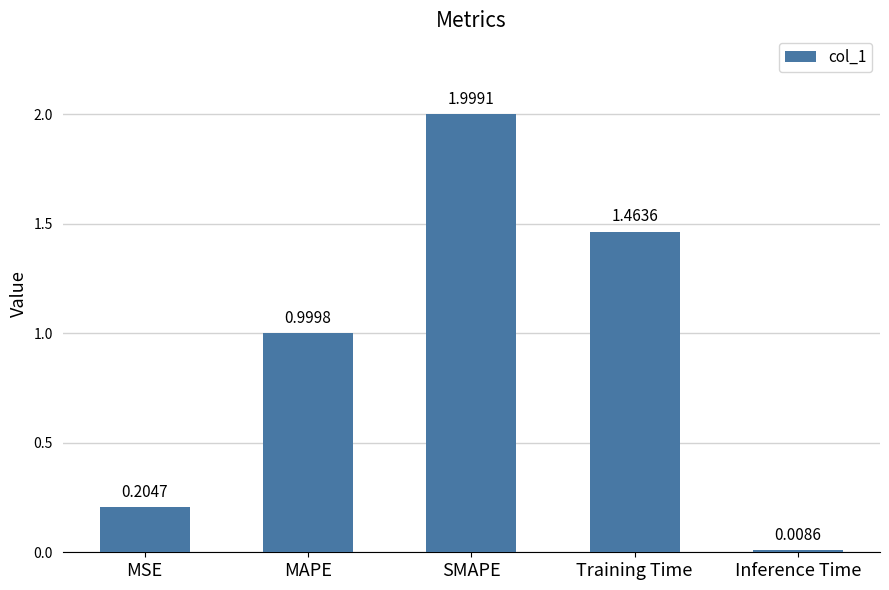

What is the label of the 4th bar from the left?

Training Time